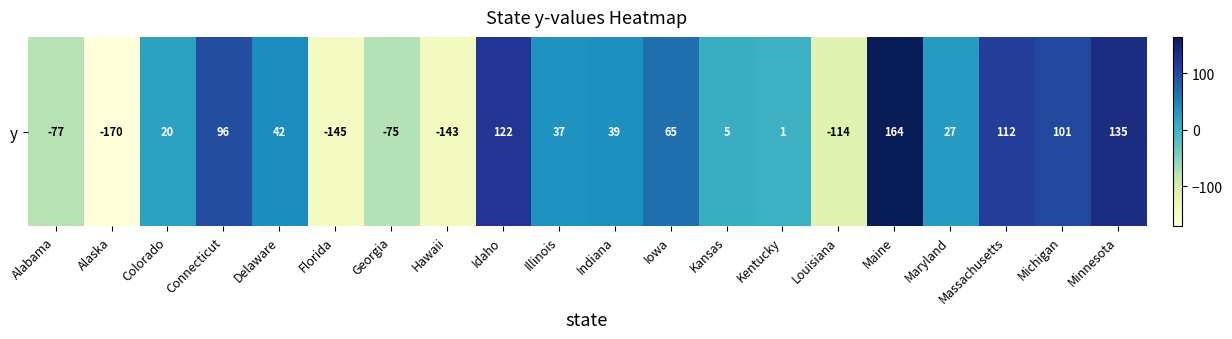

Is it true that the value at Kentucky is 1?

False